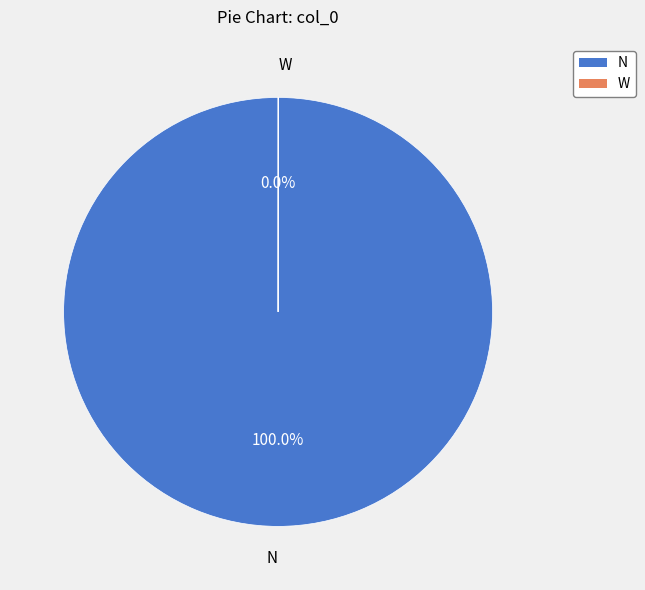

Does any single category account for the majority?

Yes